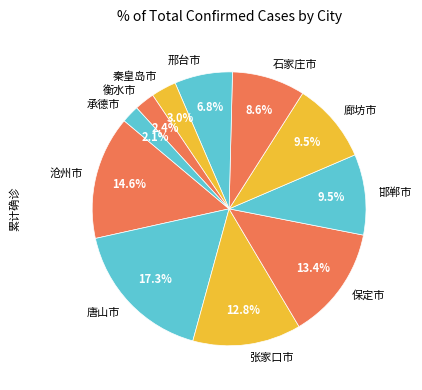

Which slice is the largest?

唐山市